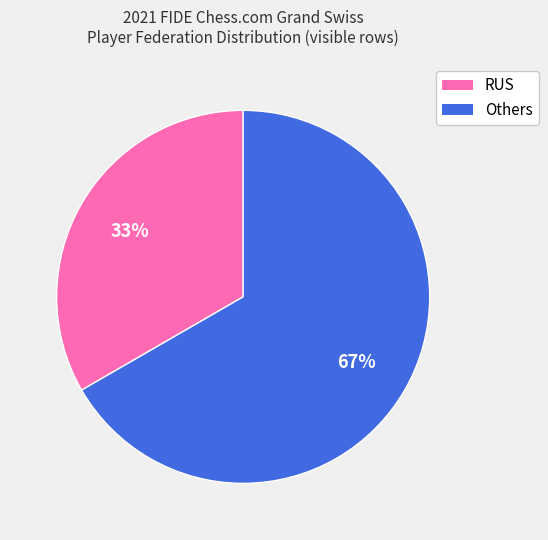

Does any single category account for the majority?

Yes